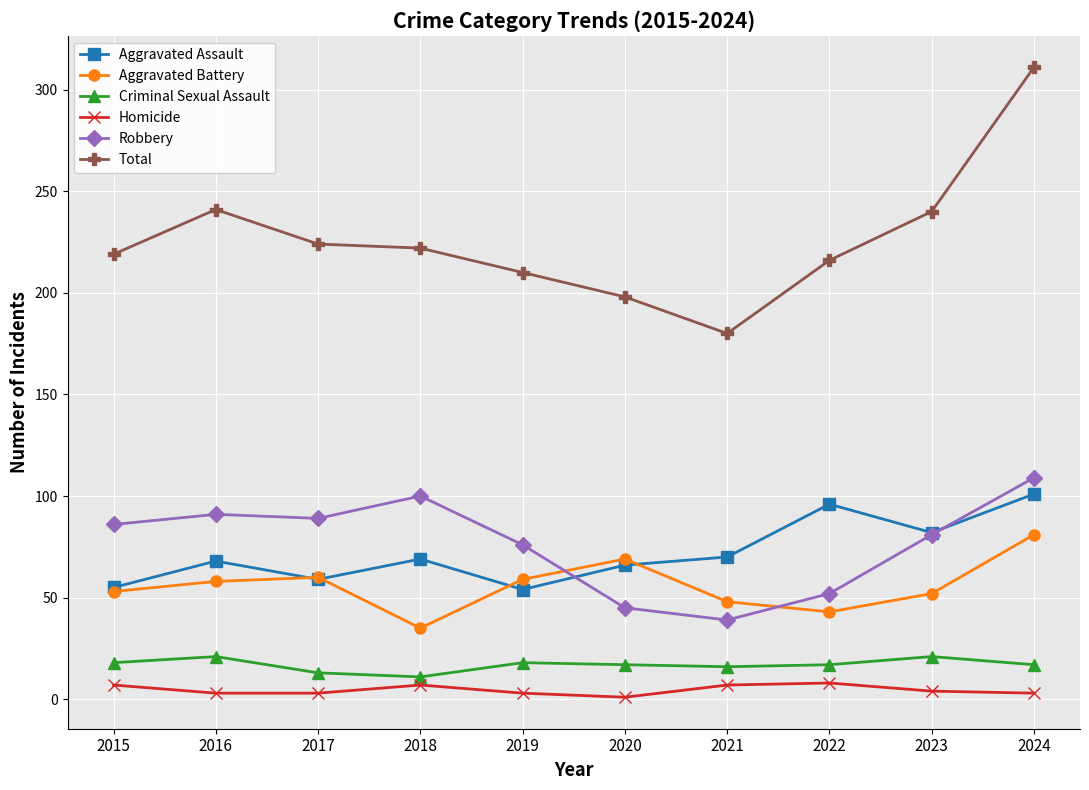

What is the highest value of the Aggravated Assault series?

101